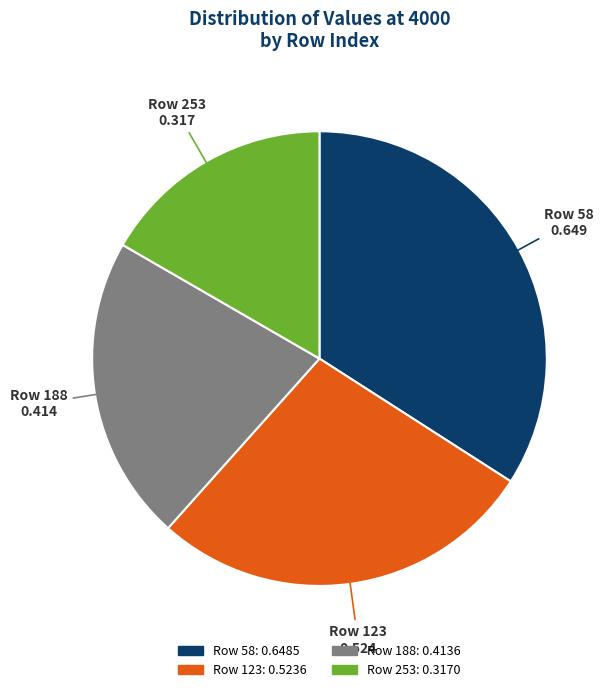

Count the number of slices in the pie.

4